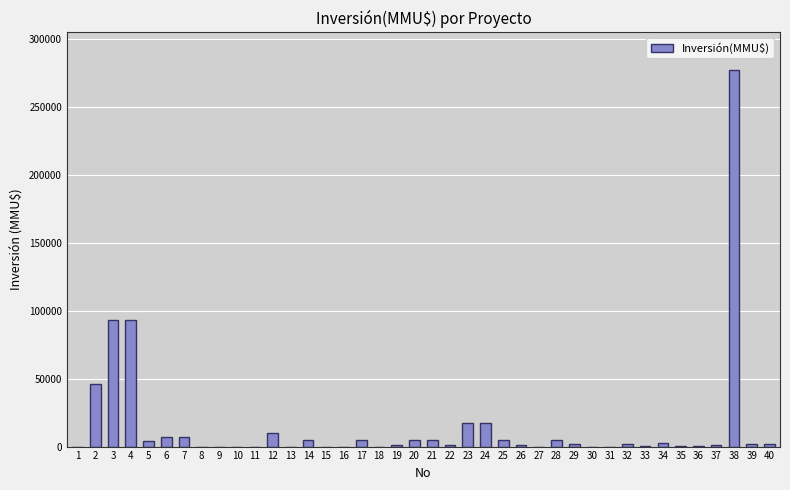

What is the maximum value shown in the chart?

277000